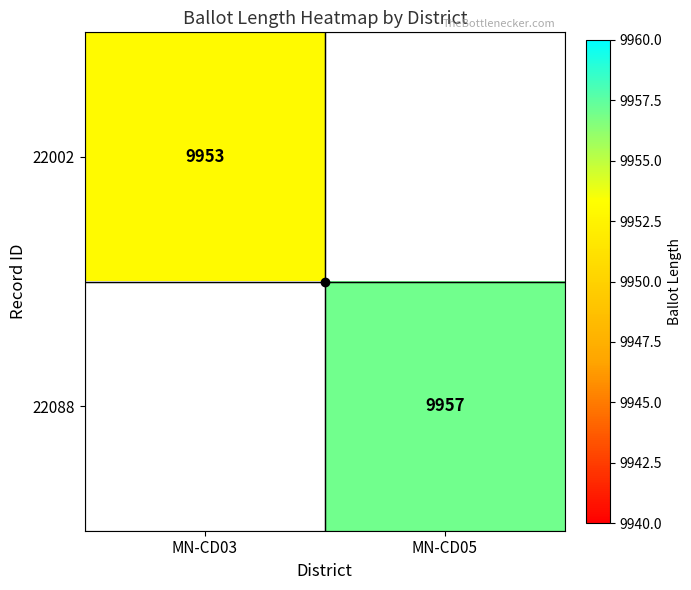

At how many categories does at least one series exceed 9955?

1